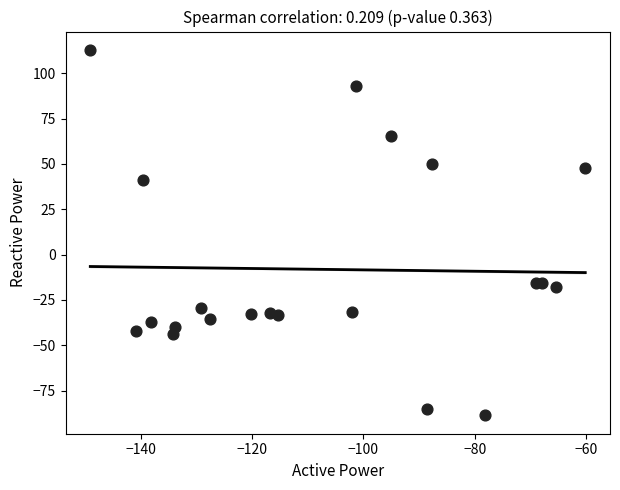

What is the range of X values (max minus min)?

89.0